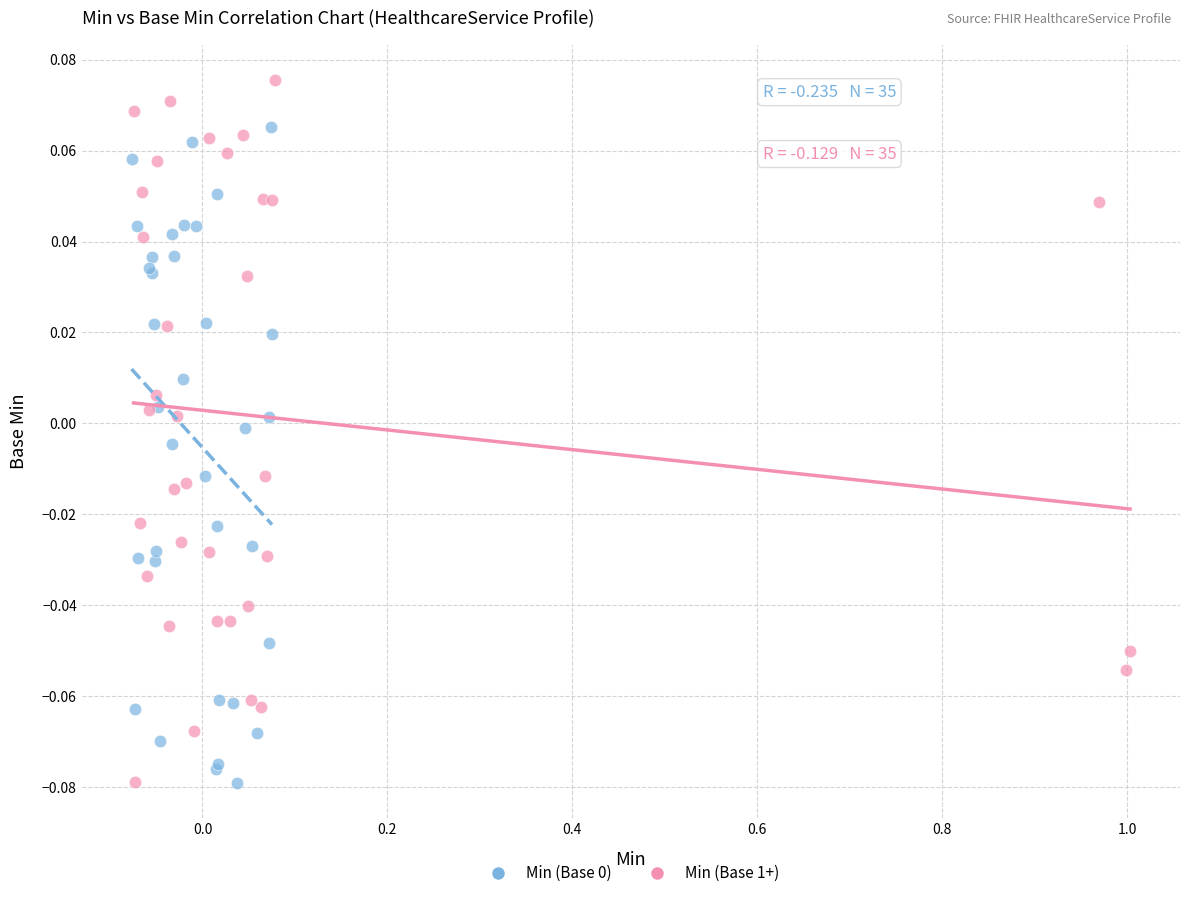

Which series reaches the maximum Y coordinate?

Min (Base 1+)